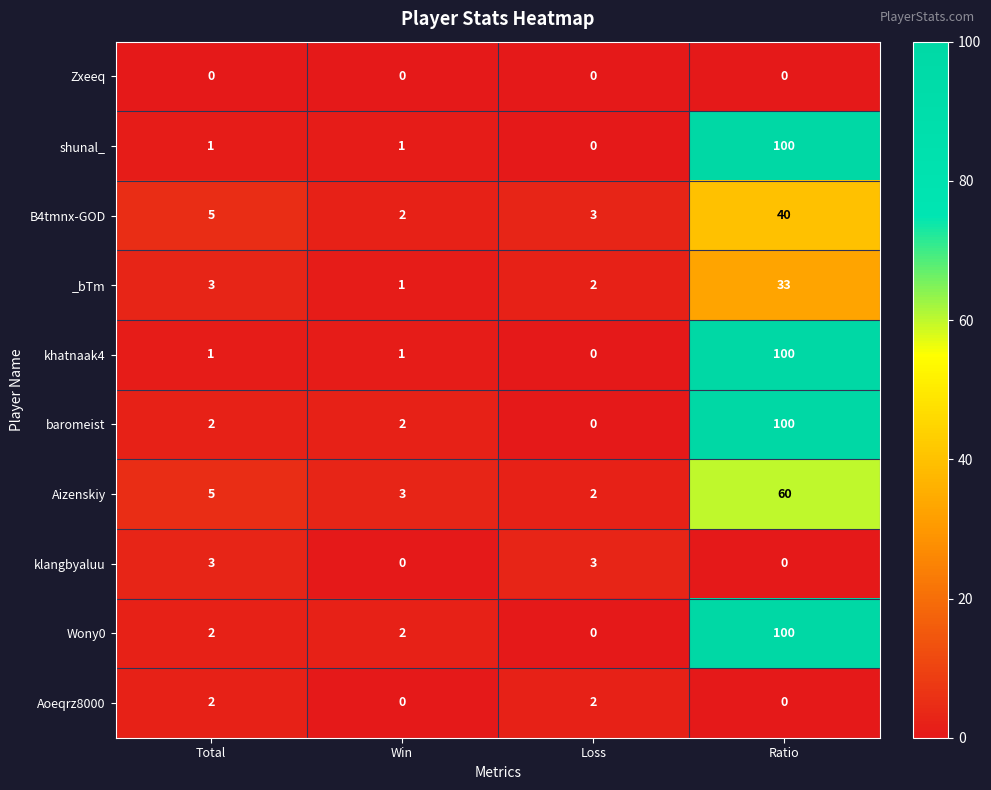

What is the maximum value for B4tmnx-GOD?

40